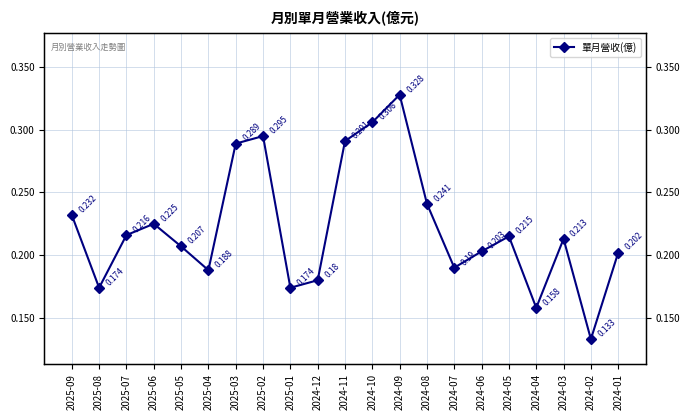

Rank the categories by value from lowest to highest.

2024-02, 2024-04, 2025-08, 2025-01, 2024-12, 2025-04, 2024-07, 2024-01, 2024-06, 2025-05, 2024-03, 2024-05, 2025-07, 2025-06, 2025-09, 2024-08, 2025-03, 2024-11, 2025-02, 2024-10, 2024-09